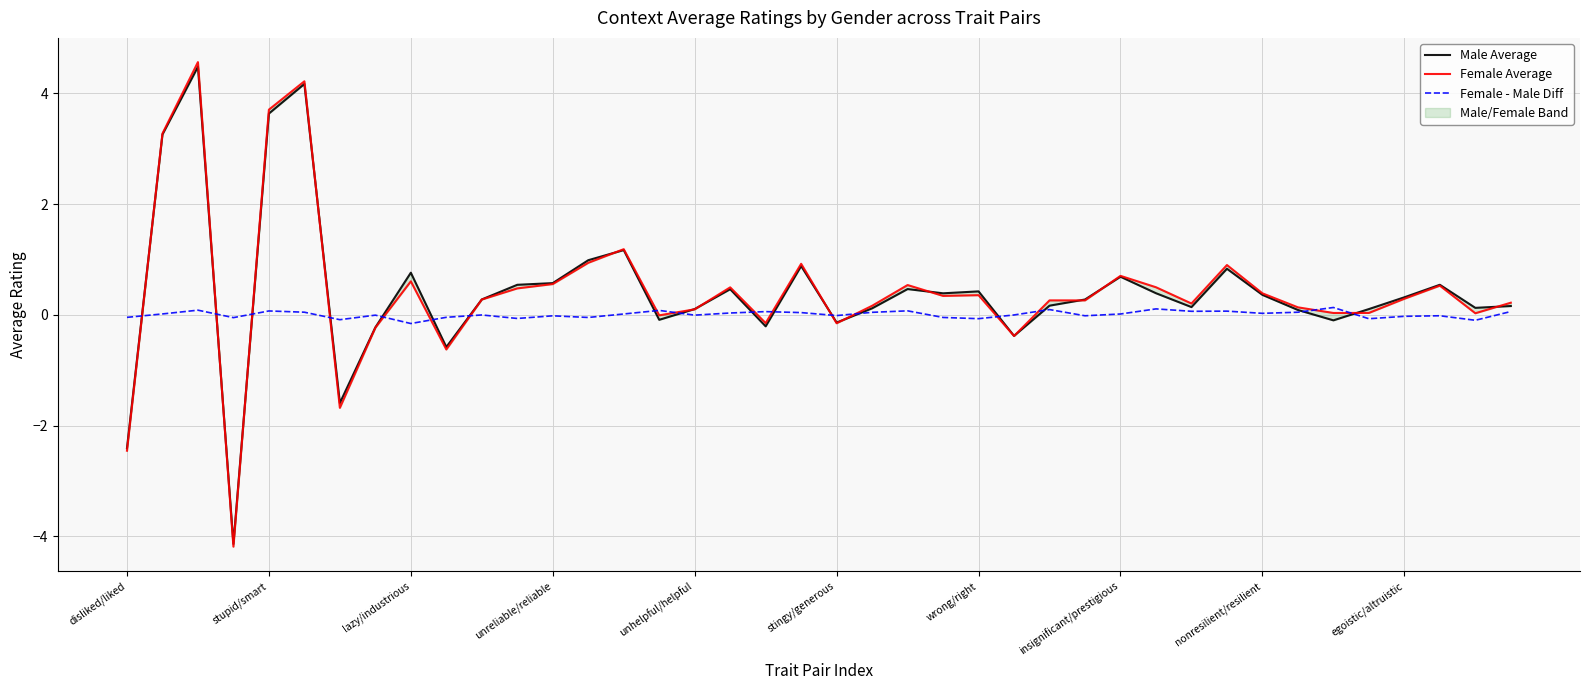

Between 34 and 27, which is larger?

27